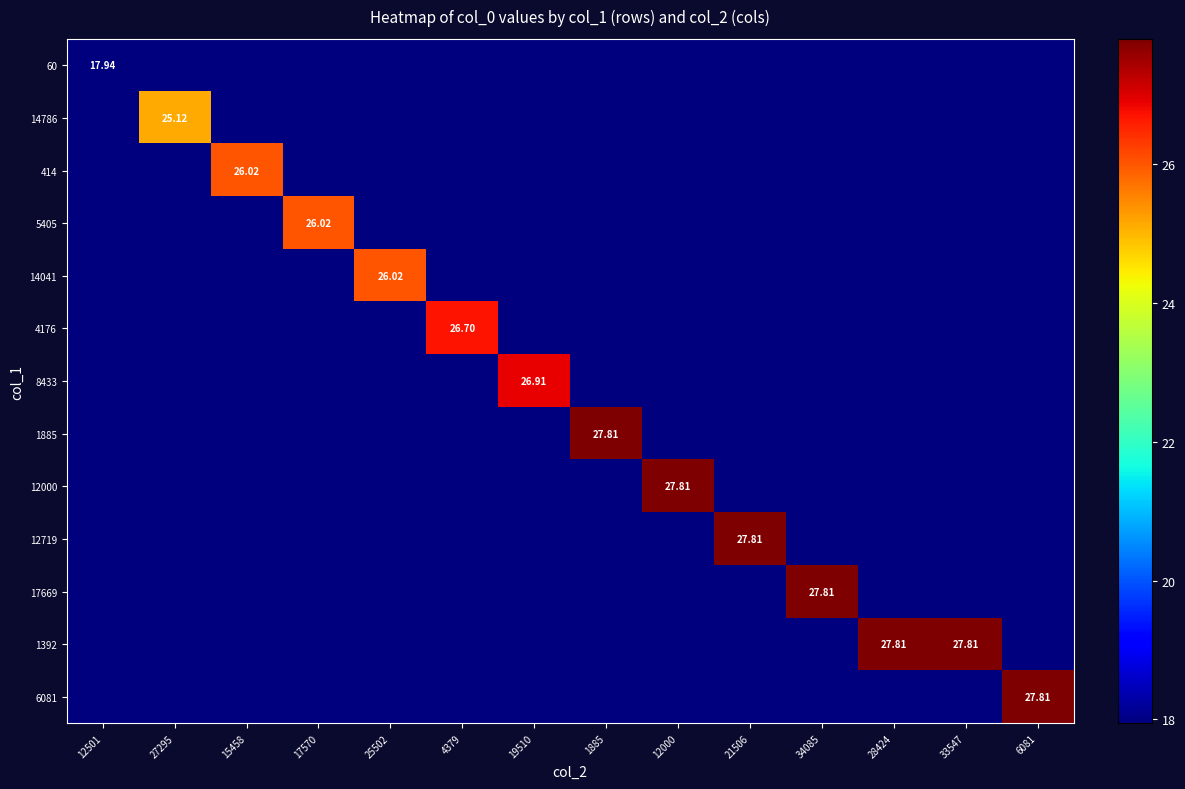

Is the value of 60 at 28424 greater than the value of 6081 at 21506?

No